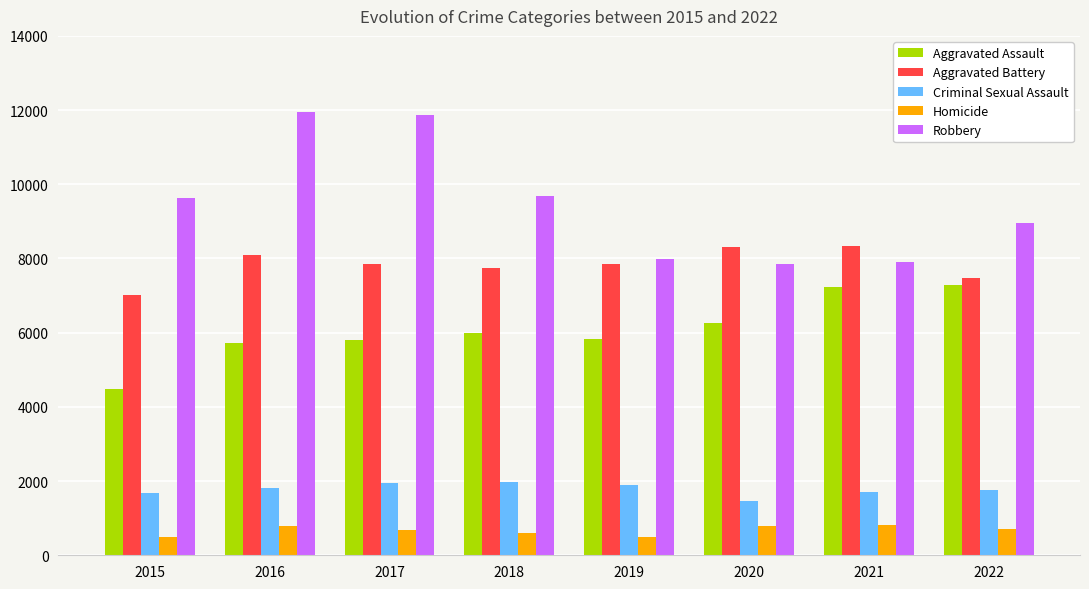

At how many categories does at least one series exceed 3609?

8